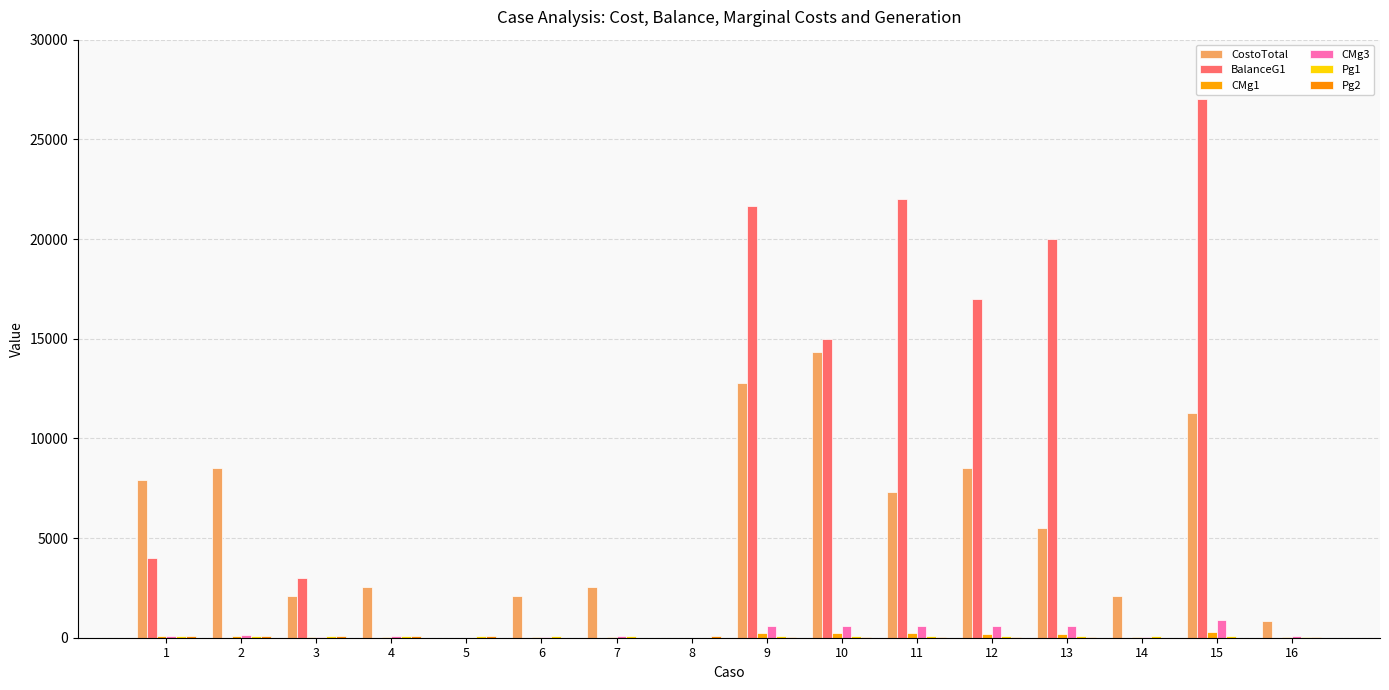

What is the average value of the BalanceG1 series?

8104.2